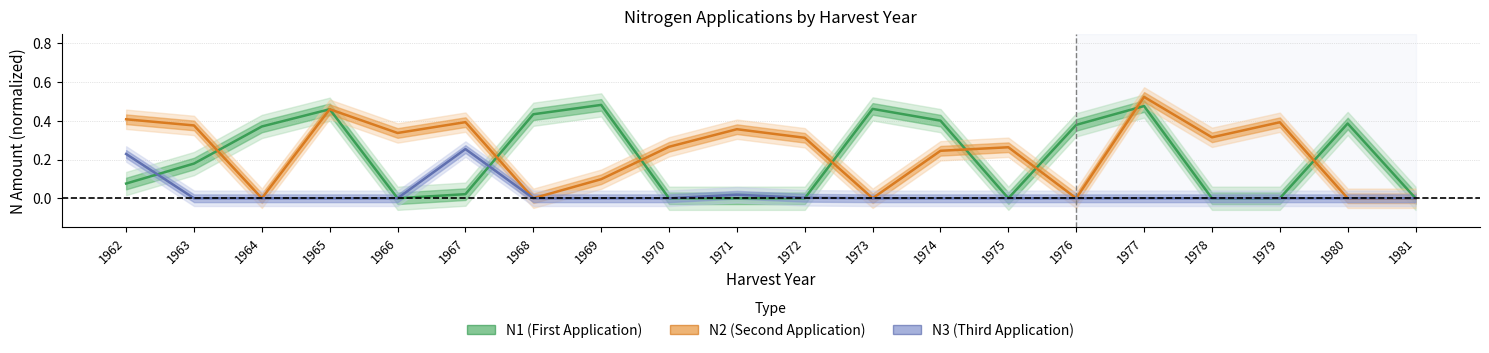

What is the sum of all N1 values?

4.1